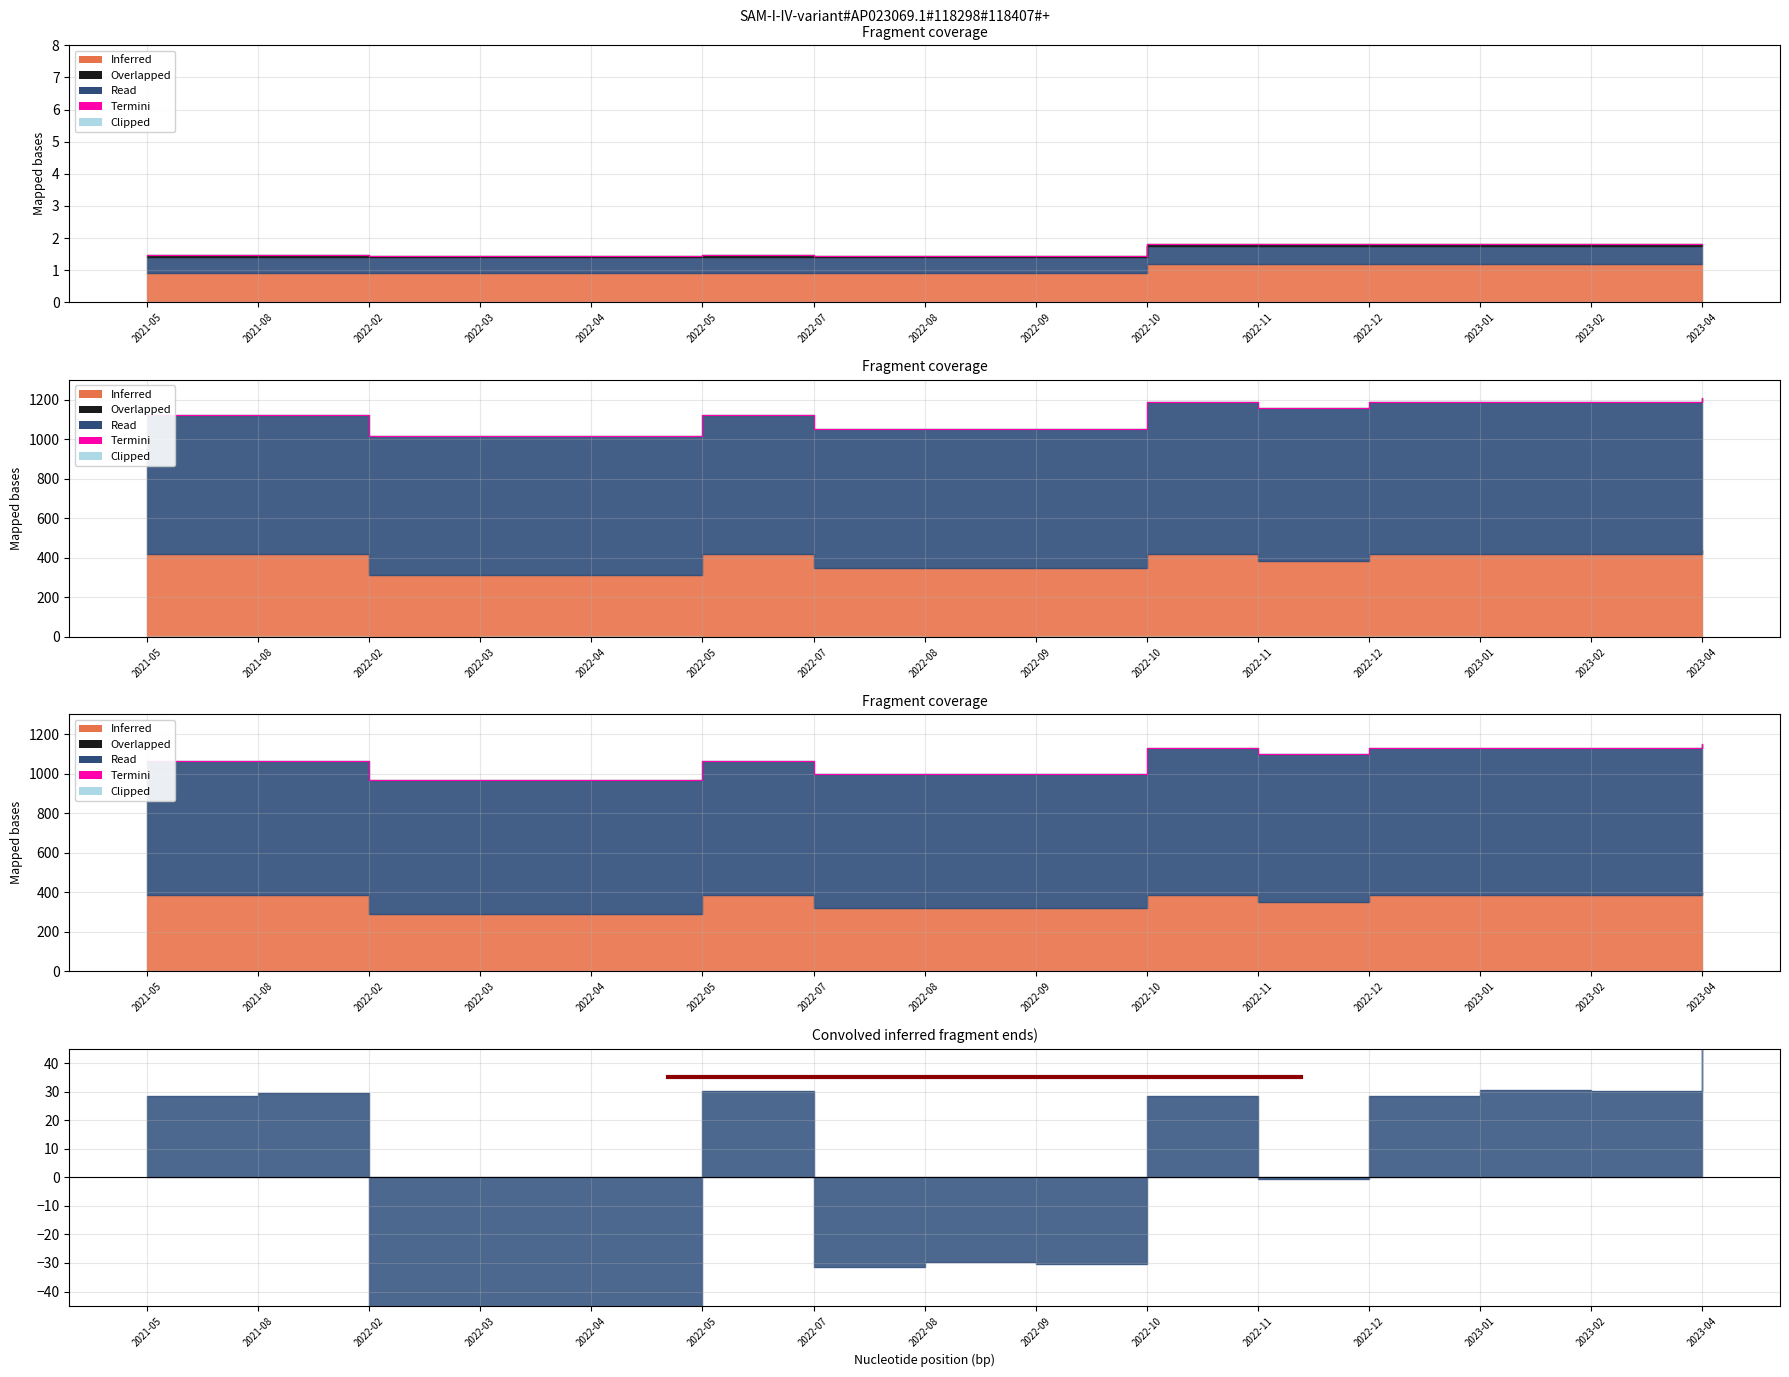

What is the difference between the maximum and second lowest values?

180